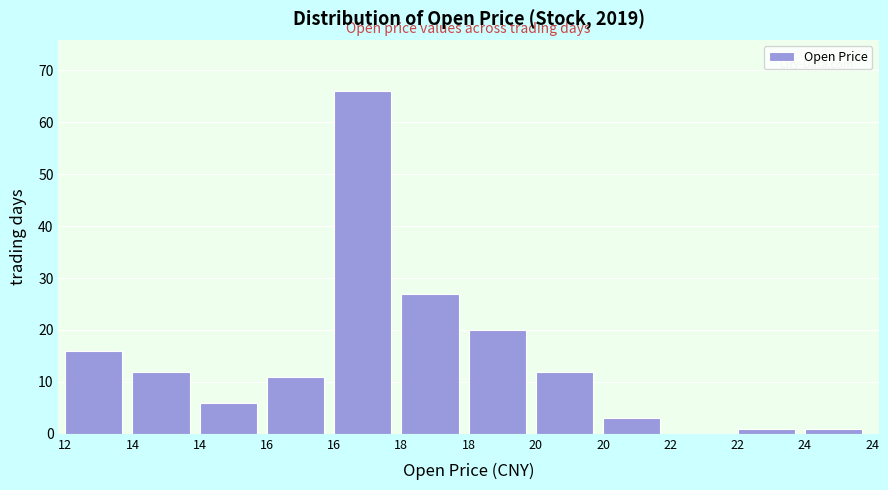

How many values are above zero?

11